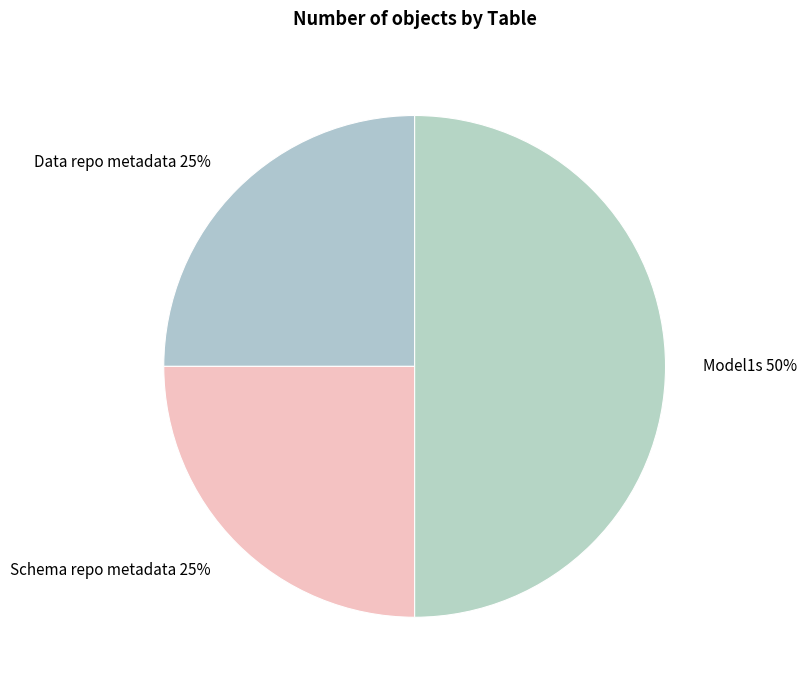

To the nearest percent, what percentage of the pie is Model1s 50%?

50%